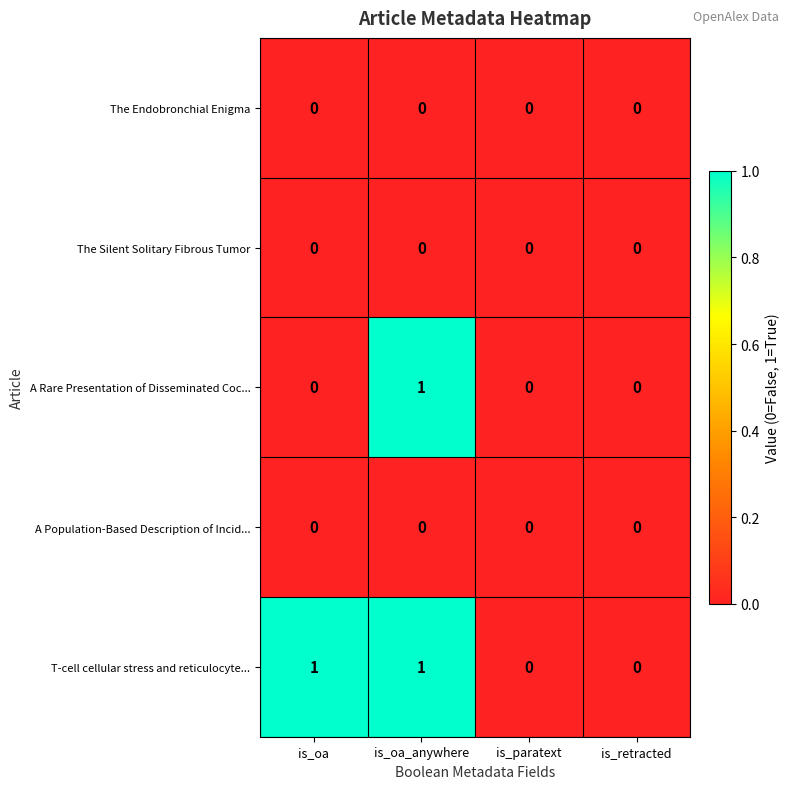

Is it true that T-cell cellular stress and reticulocyte... equals 0 at is_paratext?

True